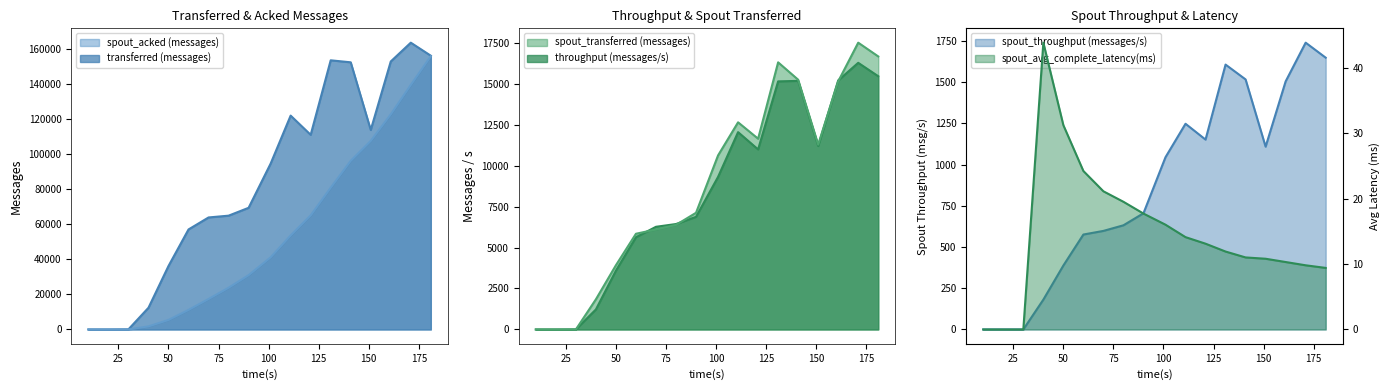

Does the chart have visible grid lines?

No